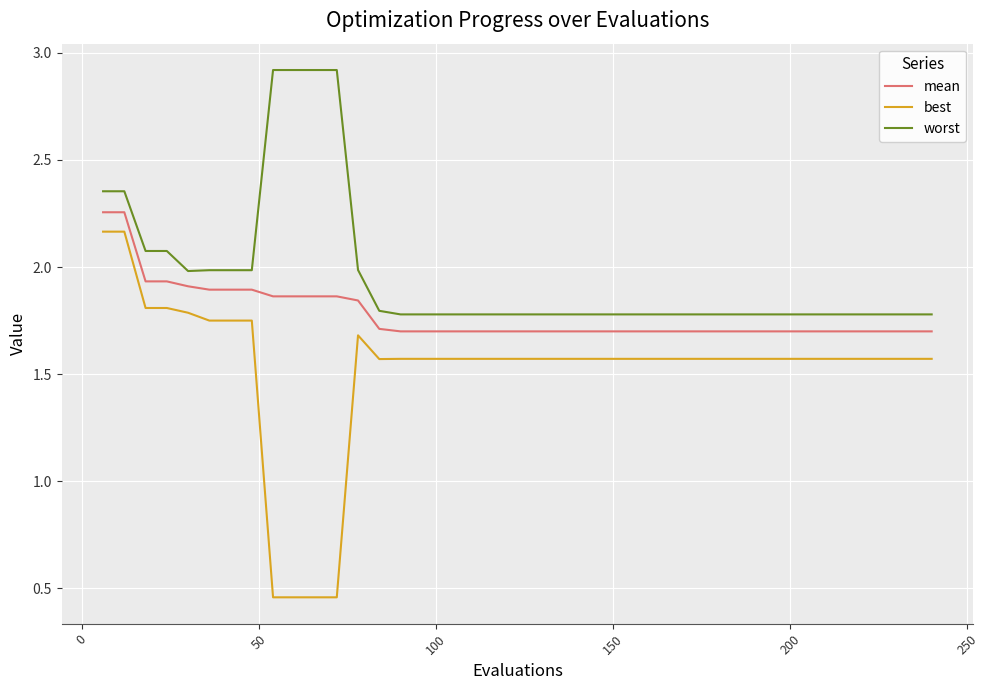

Is this an area chart (filled region under the line)?

No